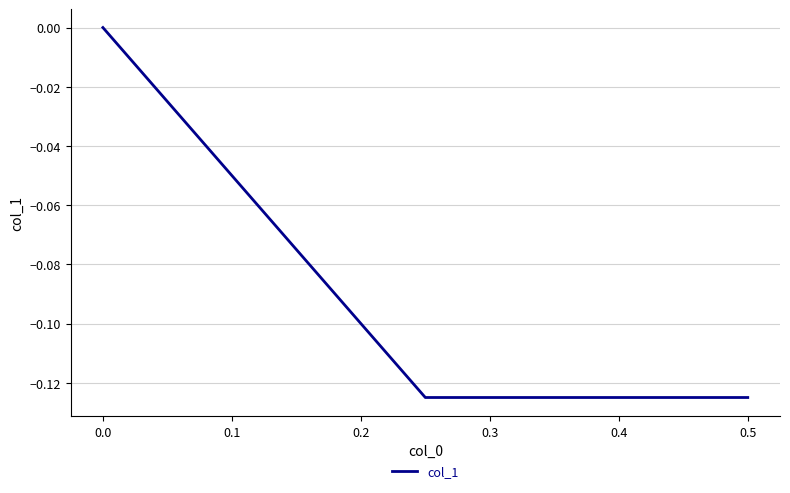

What is the sum of the values at 0.0 and 0.5?

-0.1